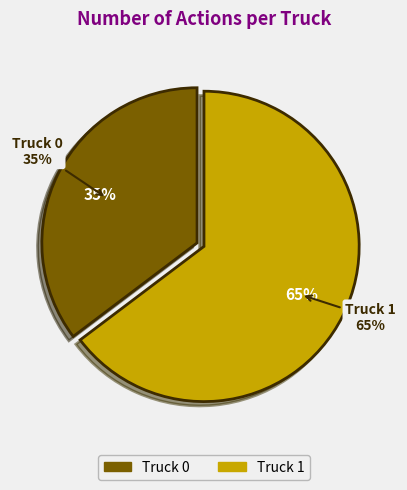

The Truck 1 slice represents 77% of the pie. True or false?

False